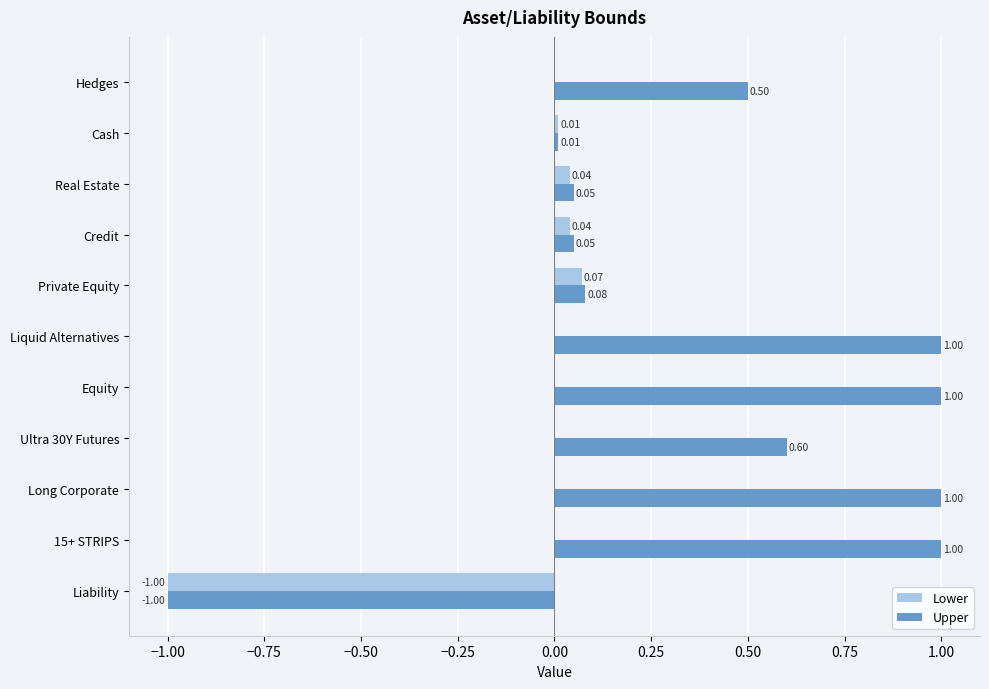

Is the value of Lower at 15+ STRIPS greater than the value of Upper at Real Estate?

No